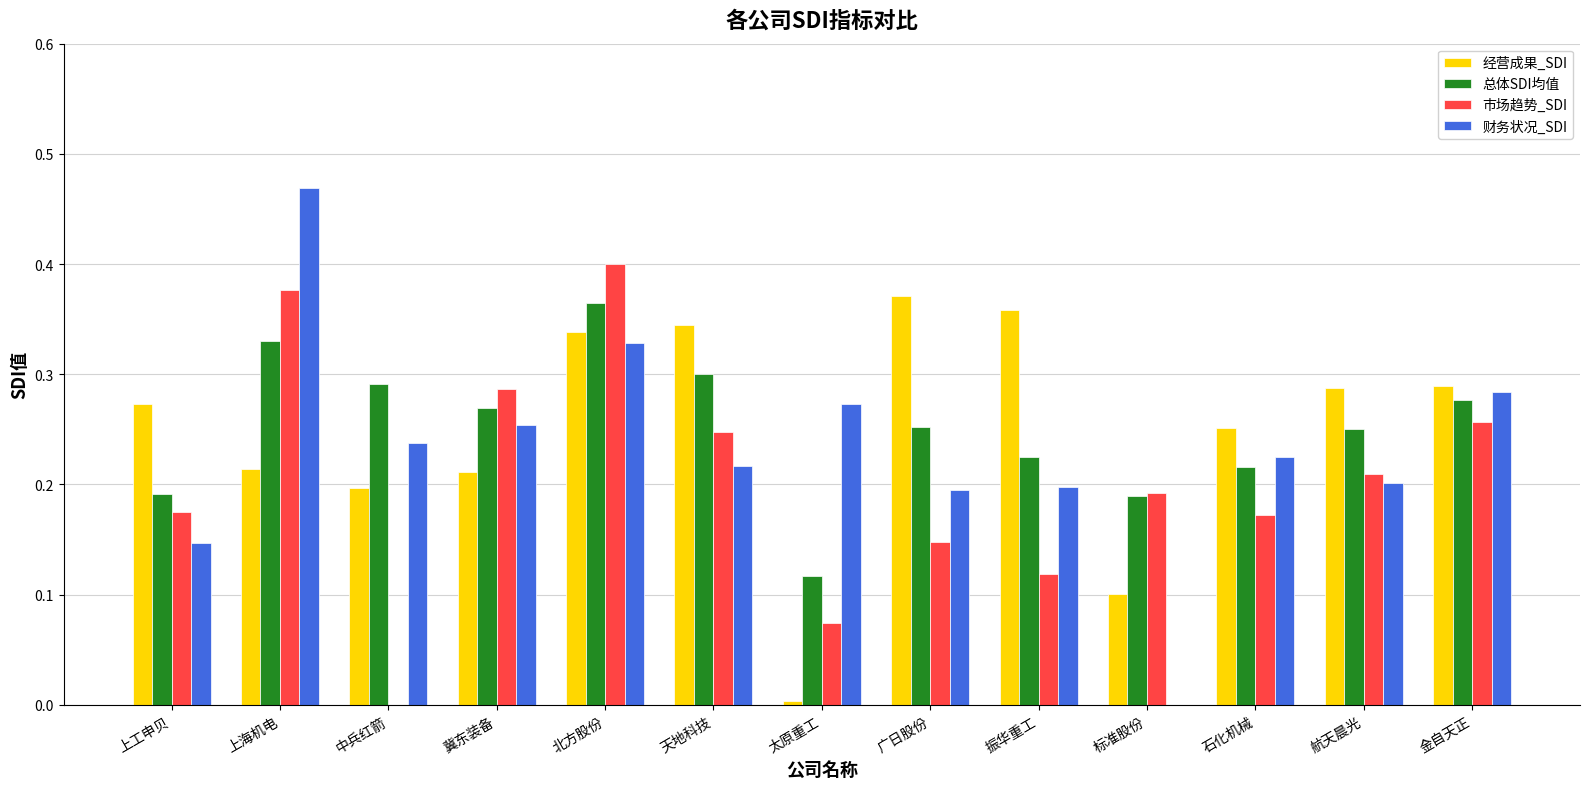

Which series changed the most between 太原重工 and 航天晨光?

经营成果_SDI